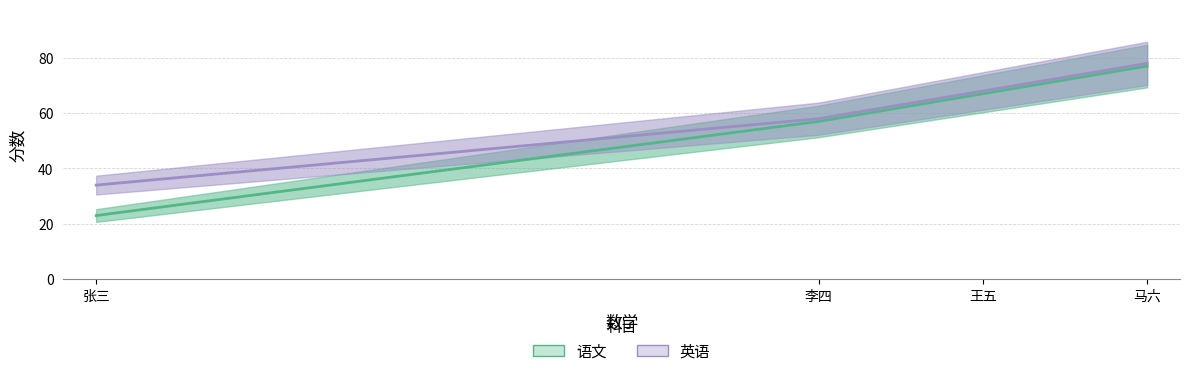

Rank the series at 马六 from lowest to highest value.

语文, 英语